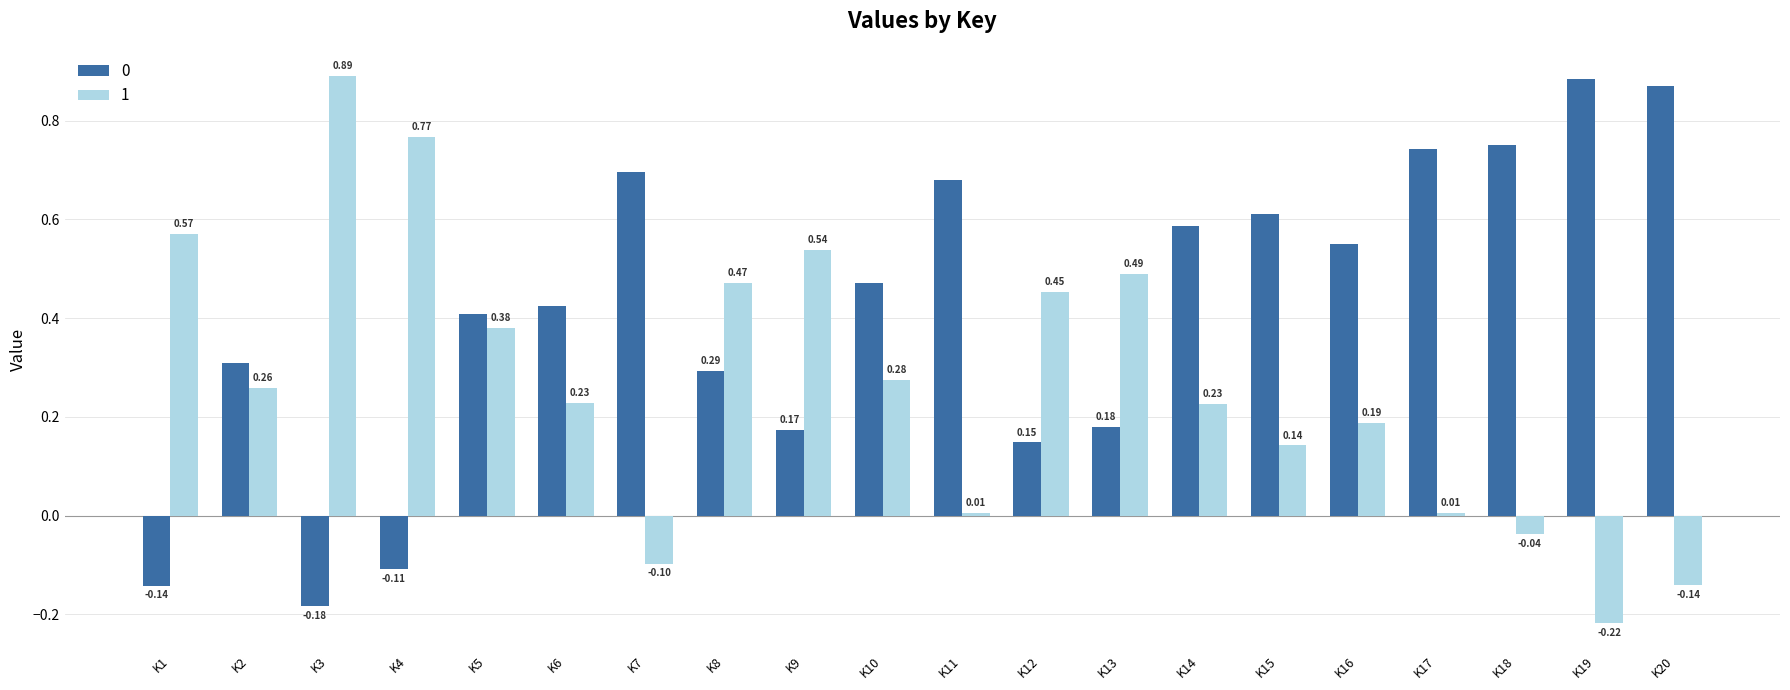

At which label does 1 first exceed 0?

K1